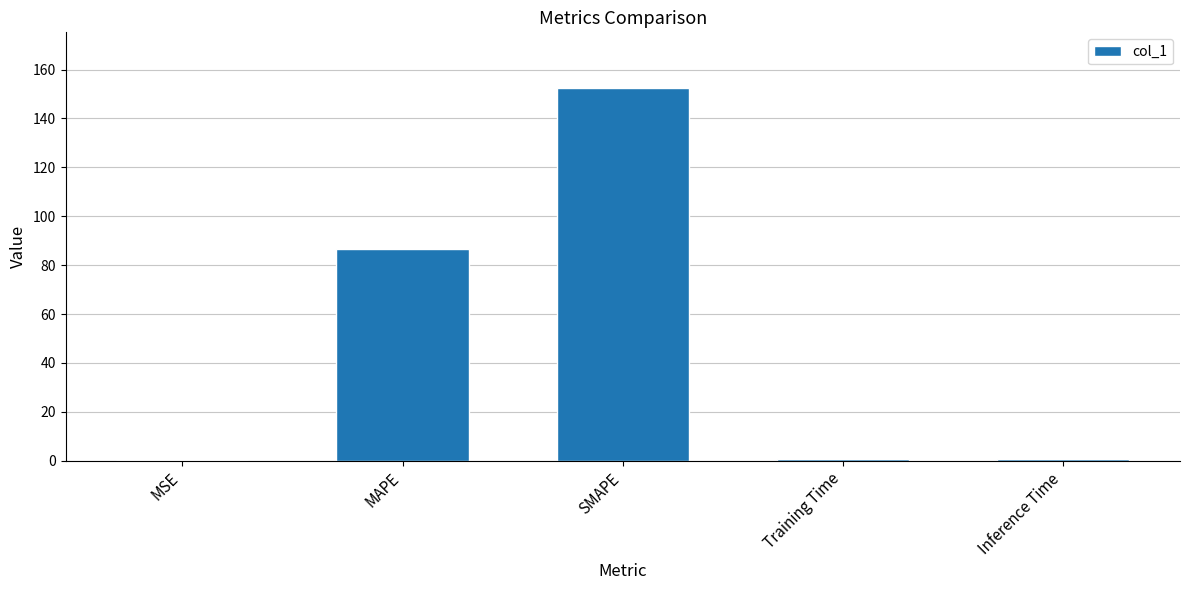

What is the sum of all values?

240.4